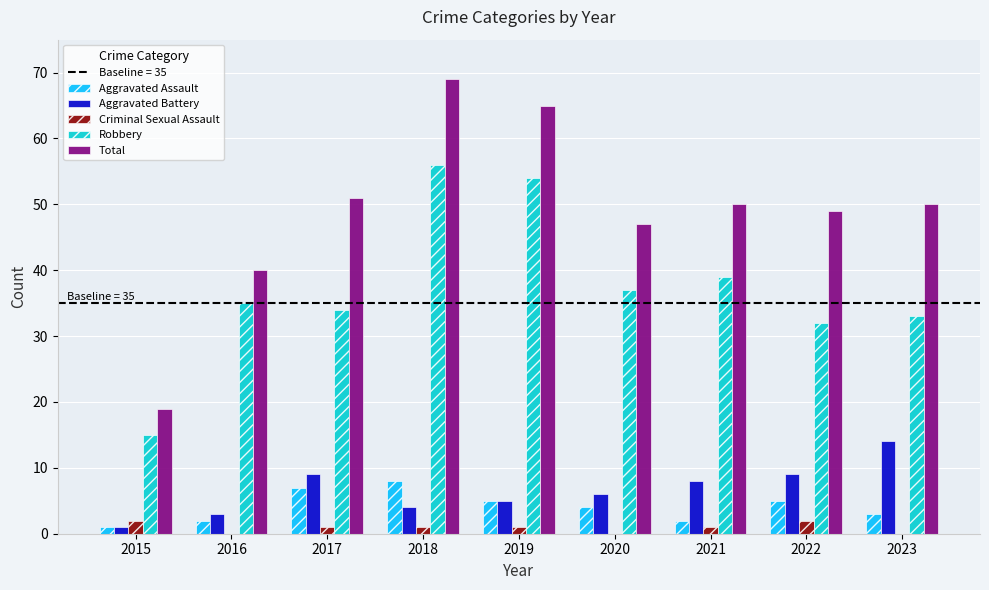

Read the Criminal Sexual Assault value at 2015.

2